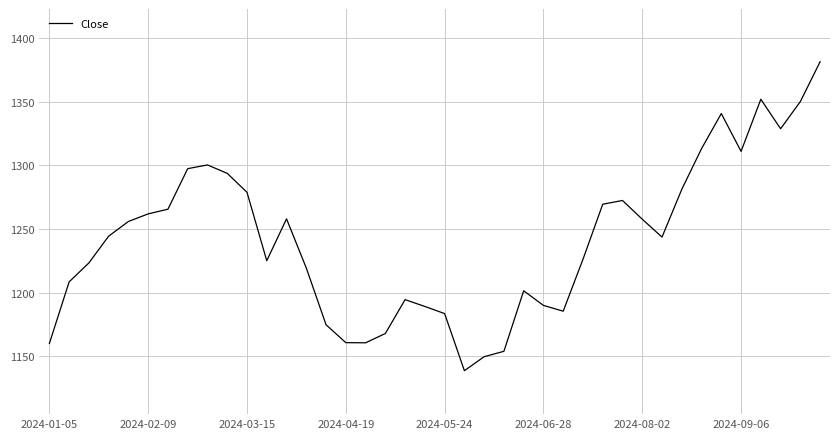

What is the smallest value displayed?

1138.7